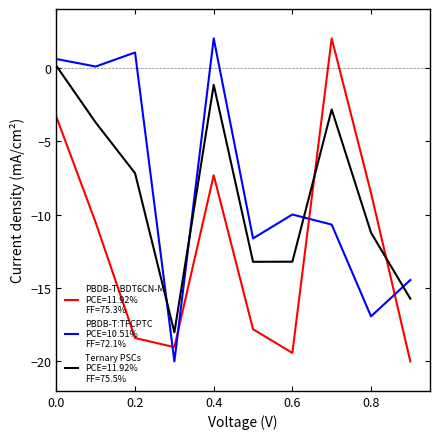

What is the maximum value shown in the chart?

2.0